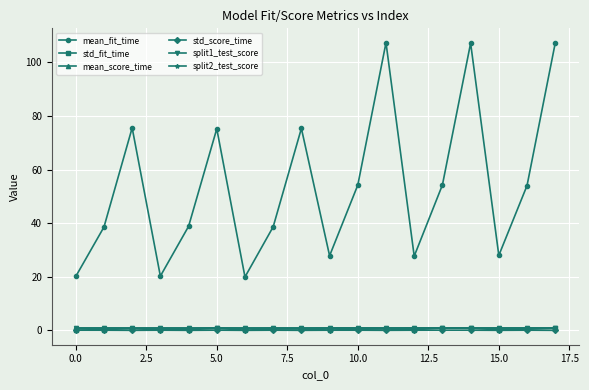

What is the greatest value displayed?

107.4